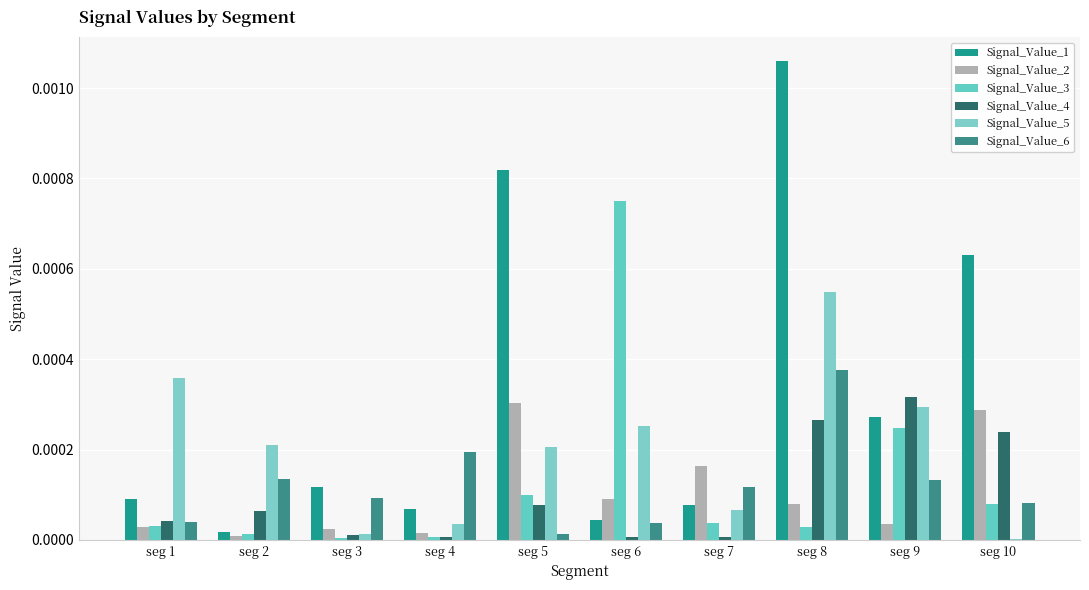

Count the number of categories in the chart.

10